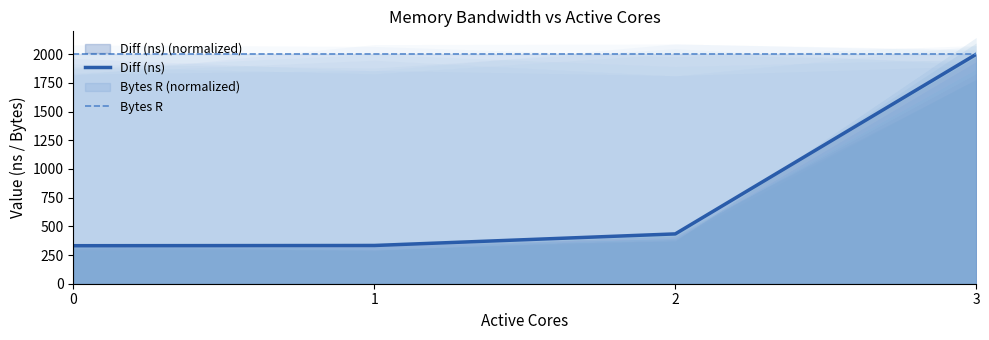

Read the Bytes R value at 2.

2000.0